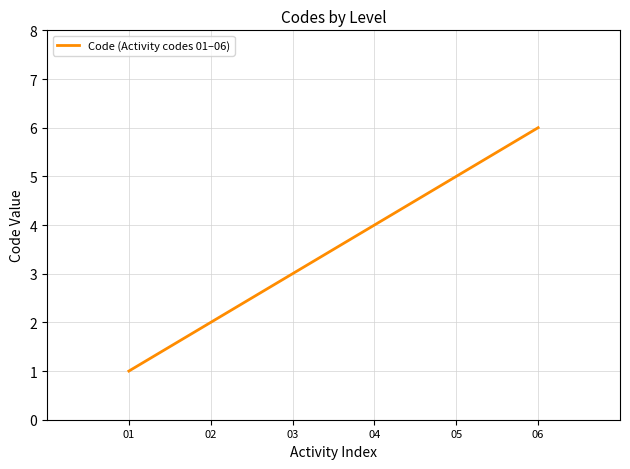

What is the smallest value displayed?

1